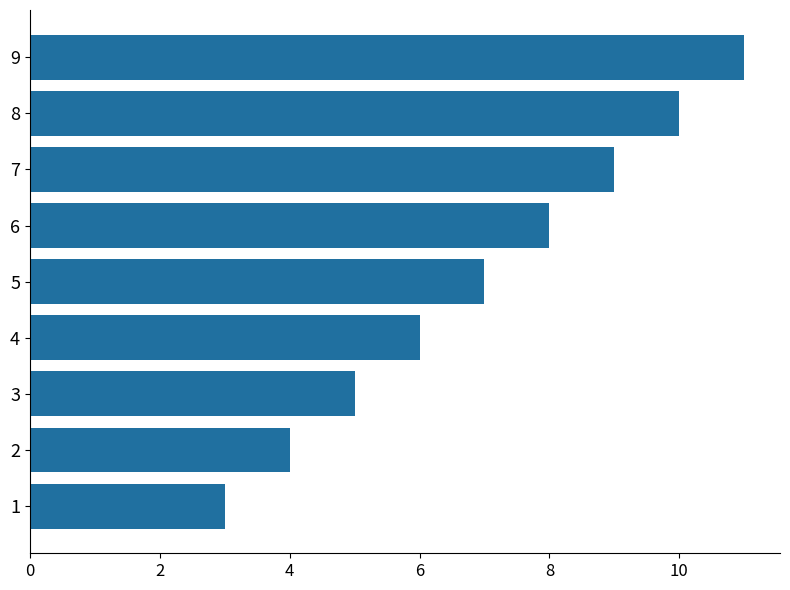

List the labels in order of value, smallest first.

1, 2, 3, 4, 5, 6, 7, 8, 9